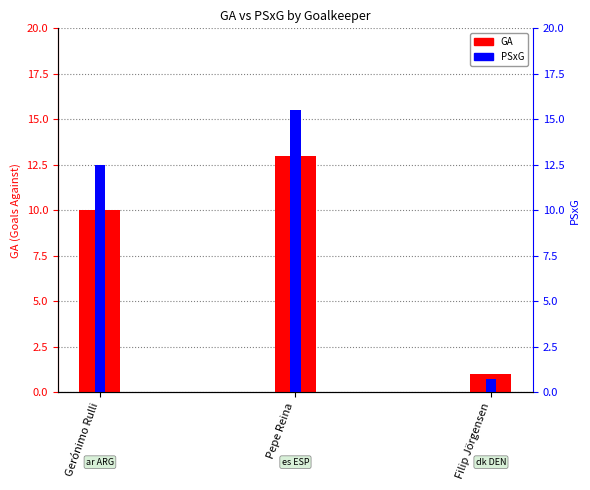

List the series in order of their peak value, highest first.

PSxG, GA